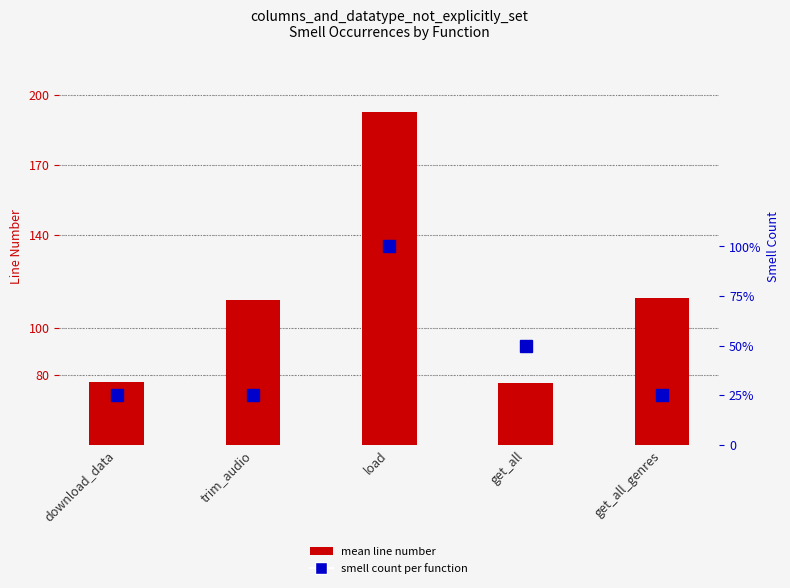

At get_all, list the series in order from smallest to largest.

smell count, mean line number